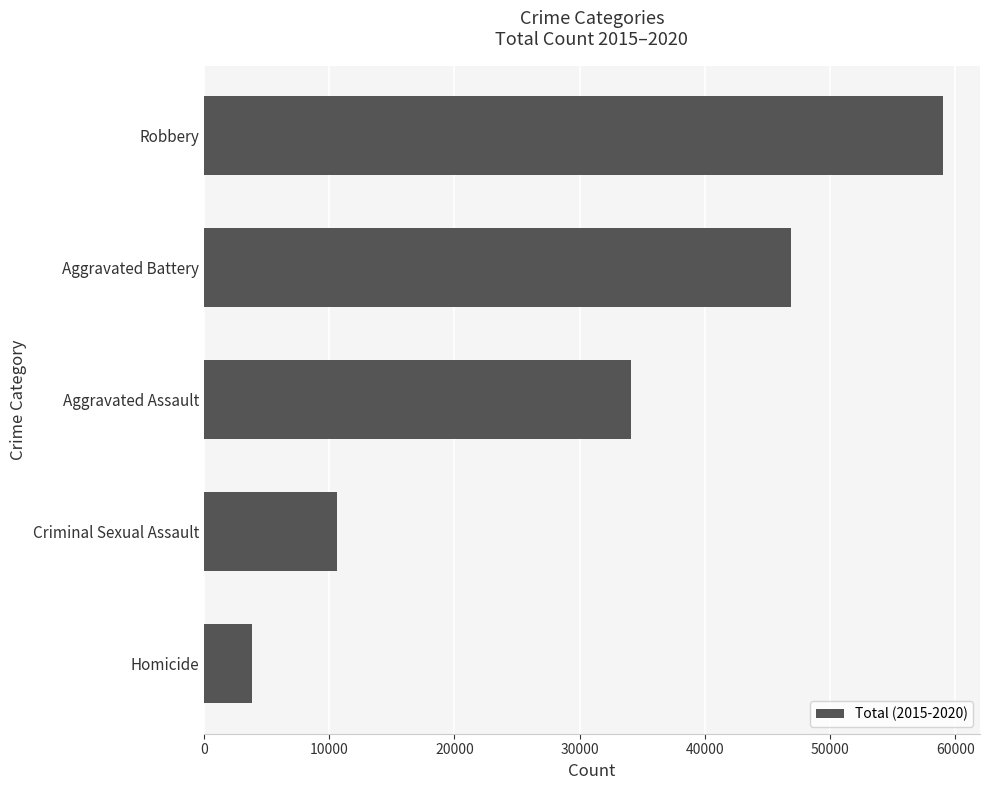

What is the difference between the second highest and second lowest values?

36234